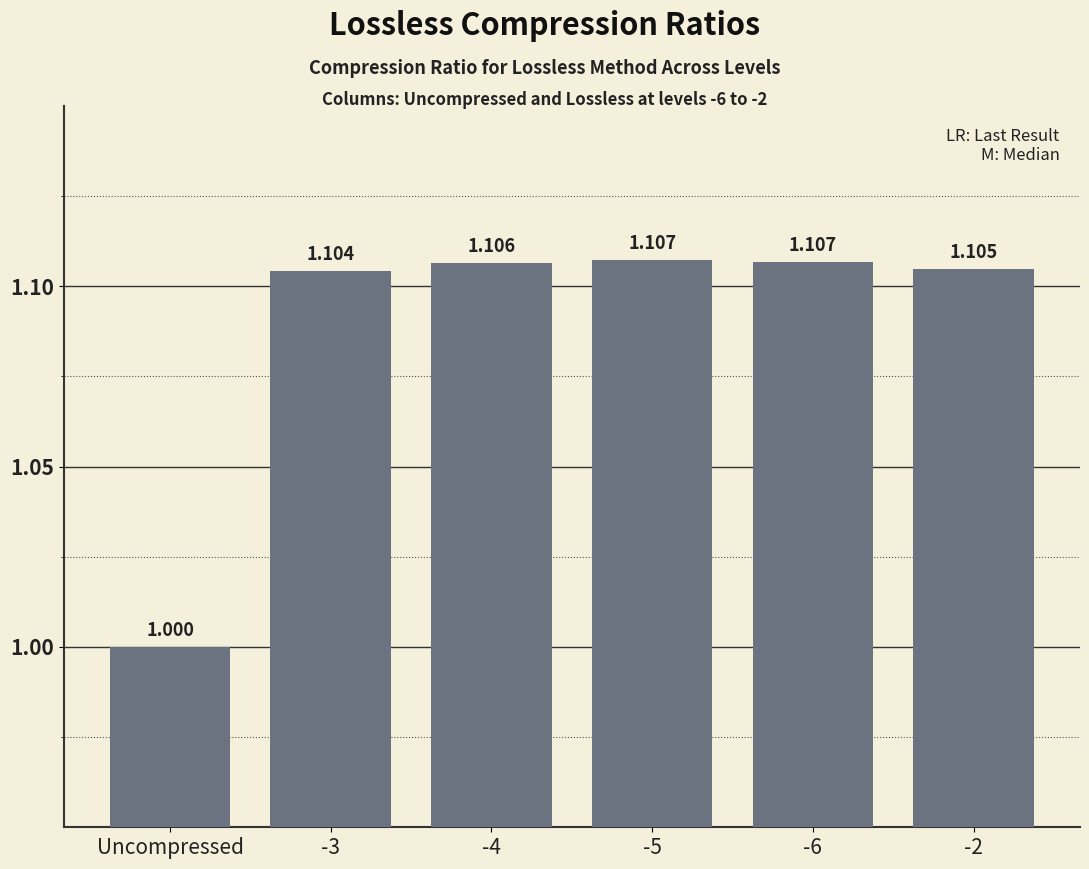

What is the label of the 6th bar from the right?

Uncompressed